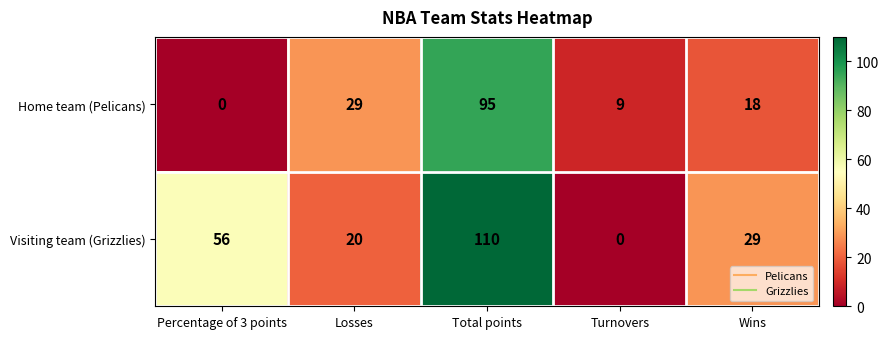

Rank the series by their average value, from lowest to highest.

Home team (Pelicans), Visiting team (Grizzlies)